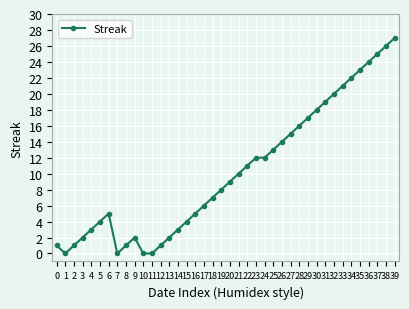

What is the sum of the values at 22 and 2?

12